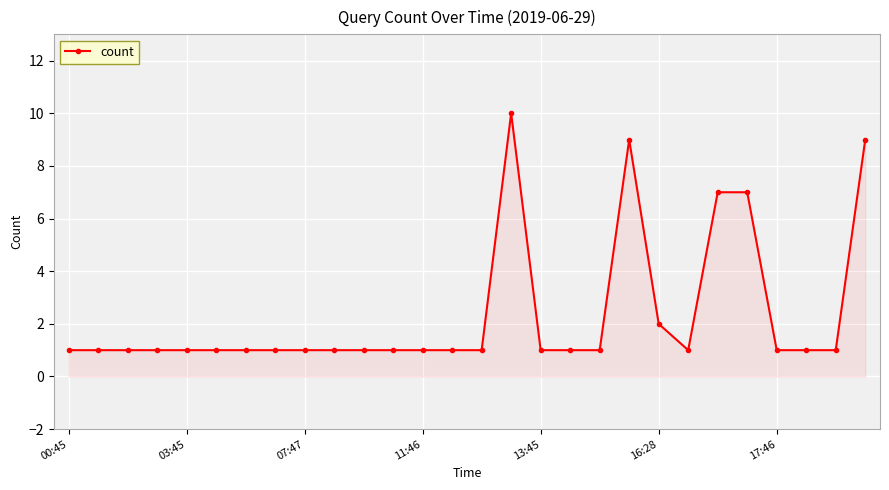

What is the maximum value shown in the chart?

10